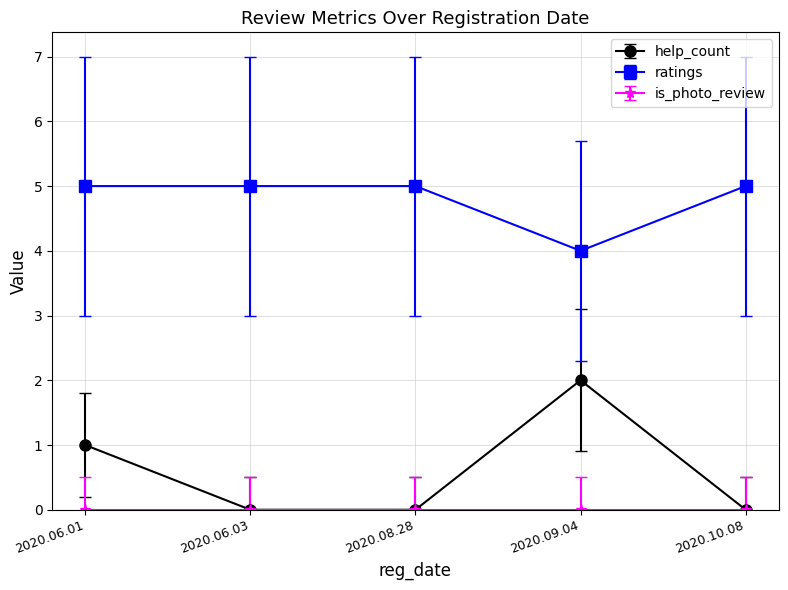

What is the average value of the ratings series?

5